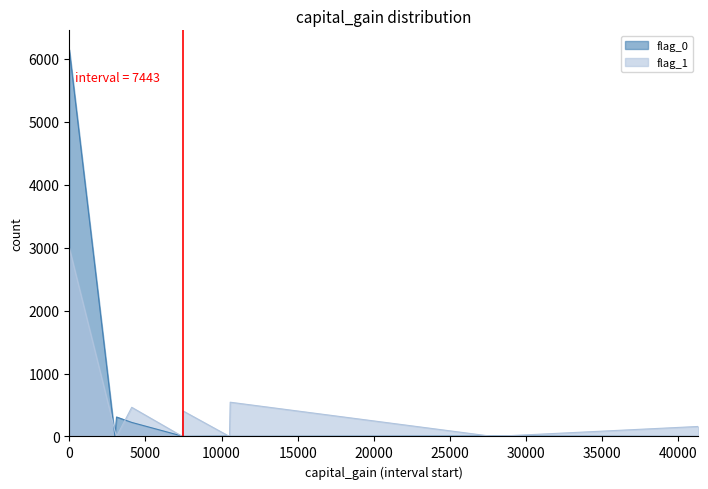

At which category does flag_0 reach its first local peak?

3103.0